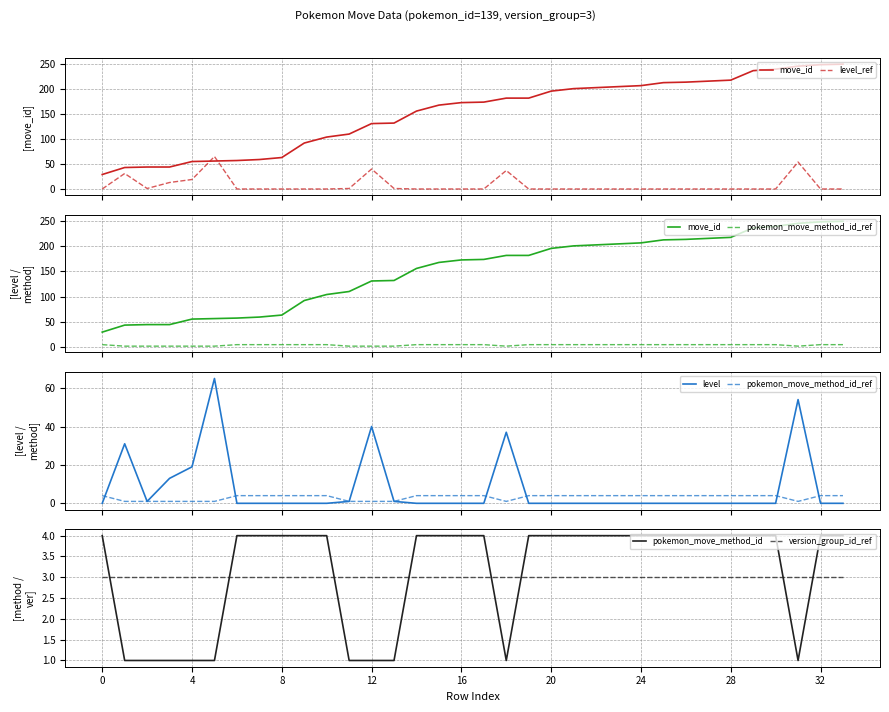

What is the highest value of the move_id series?

250